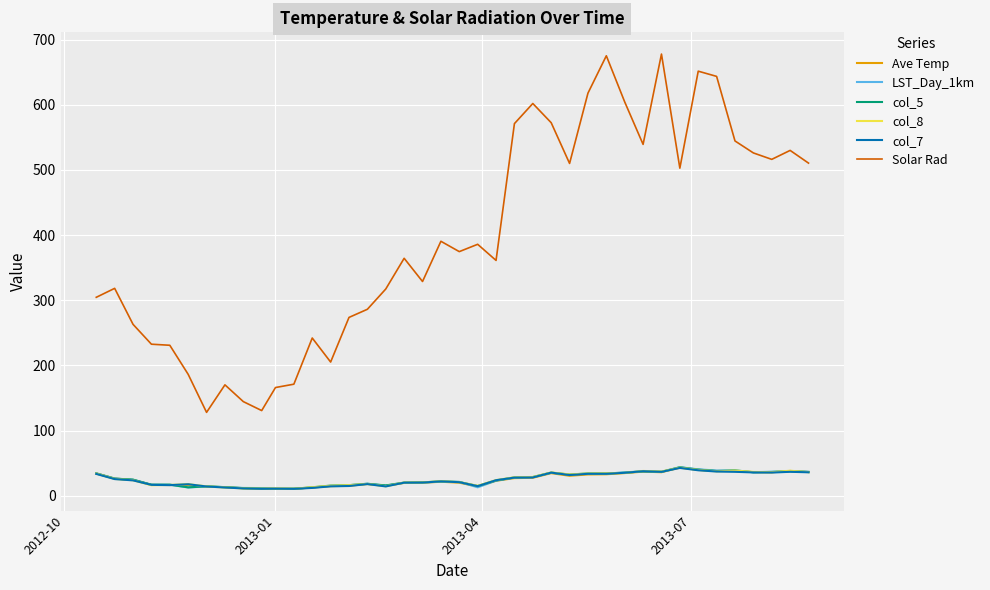

Which series has the largest total across all categories?

Solar Rad